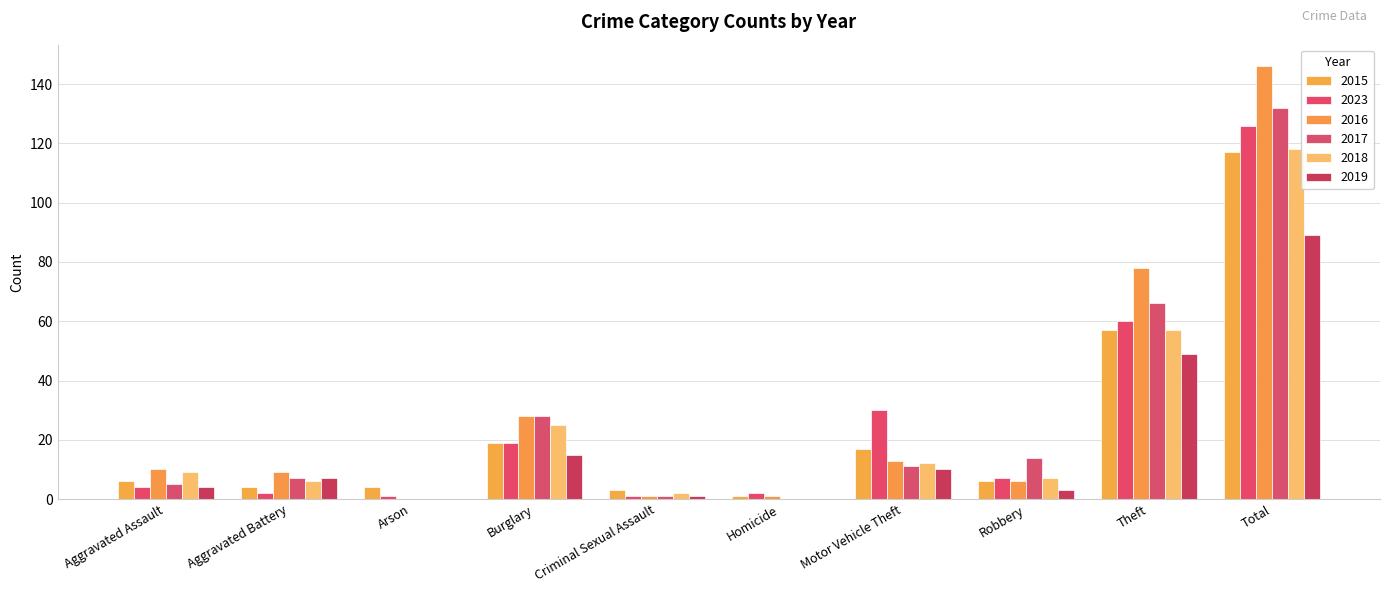

Which category has the highest value across all series?

Total